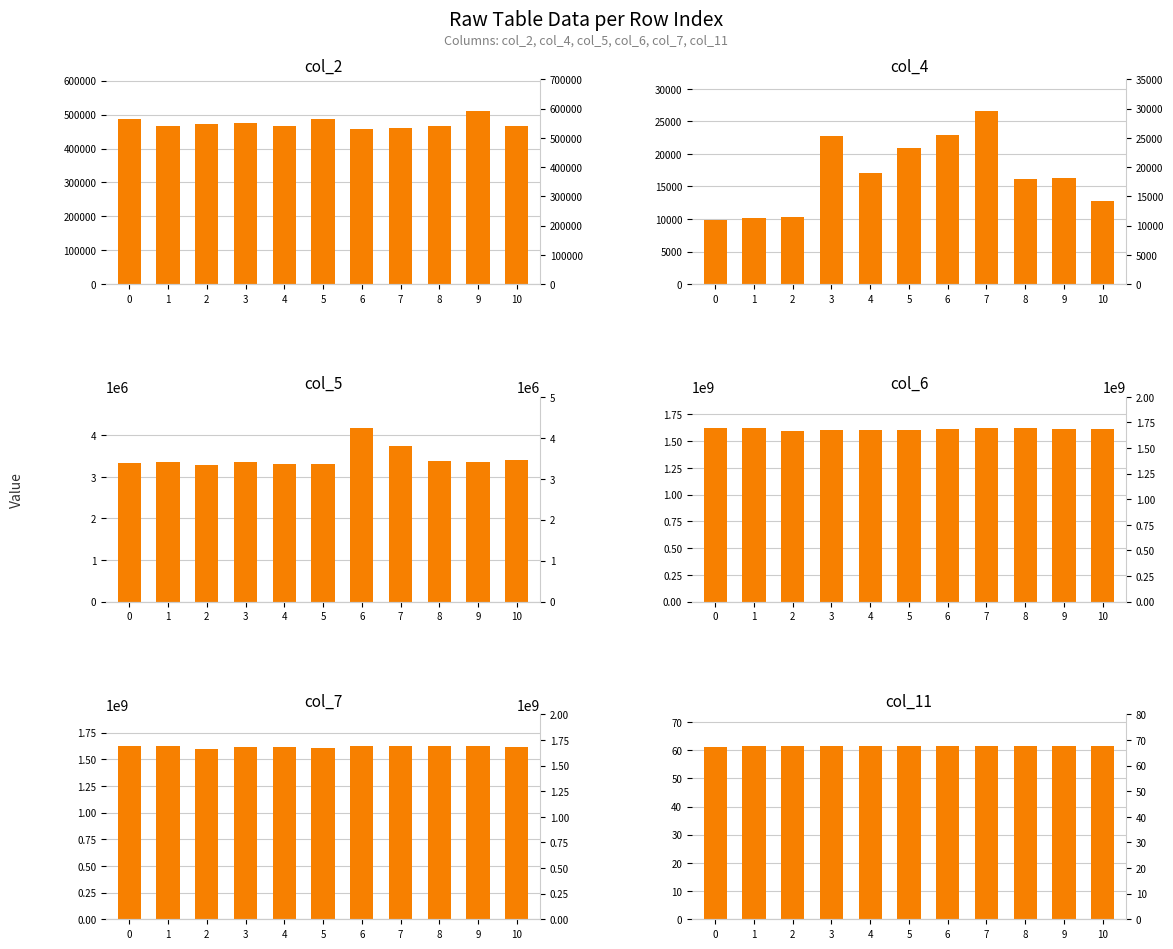

Is the value of col_11 at 2 greater than the value of col_2 at 2?

No